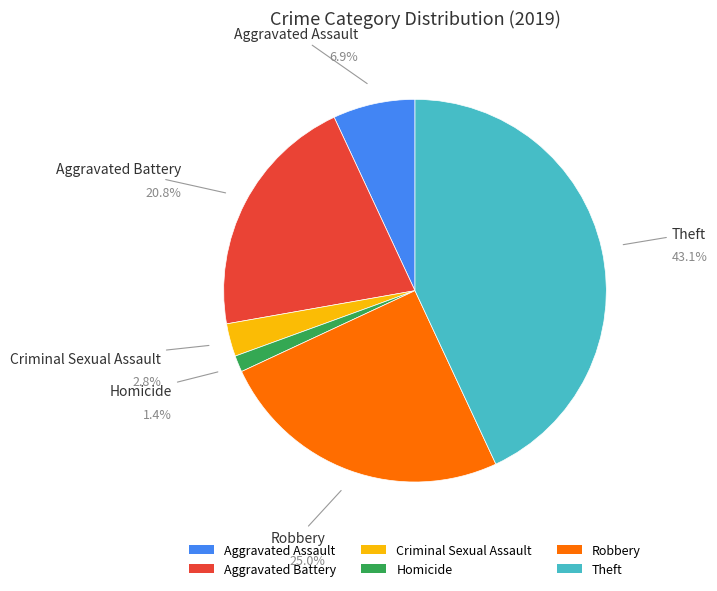

Count the number of slices in the pie.

6